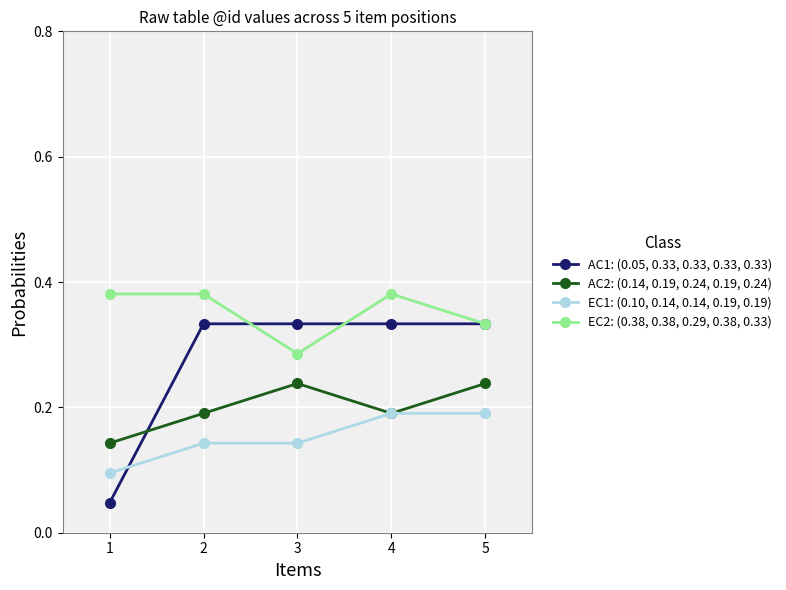

How many lines are shown in the chart?

4